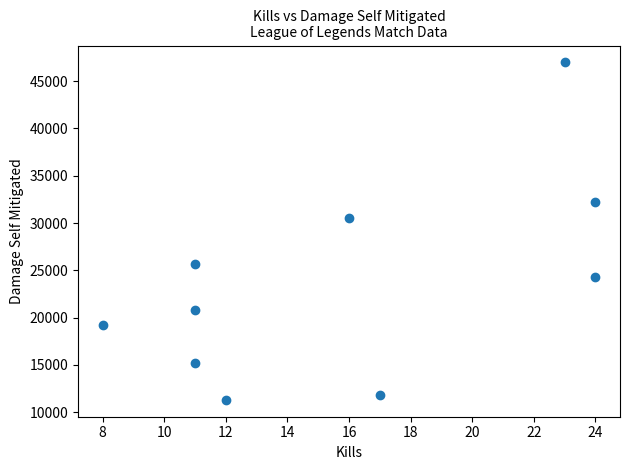

What is the range of X values (max minus min)?

16